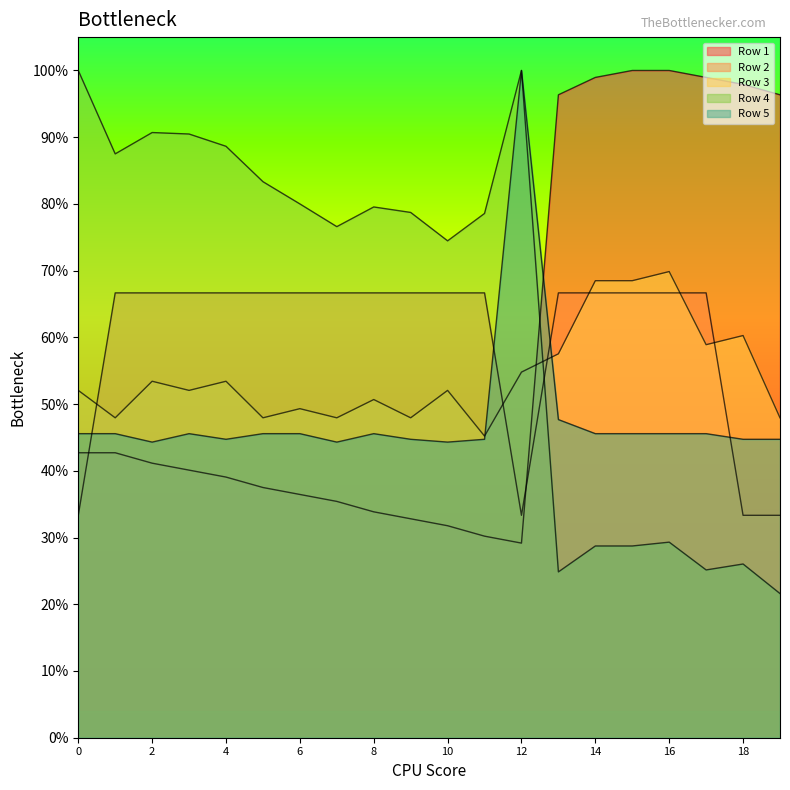

Where is Row 5 nearest to the value 0?

2